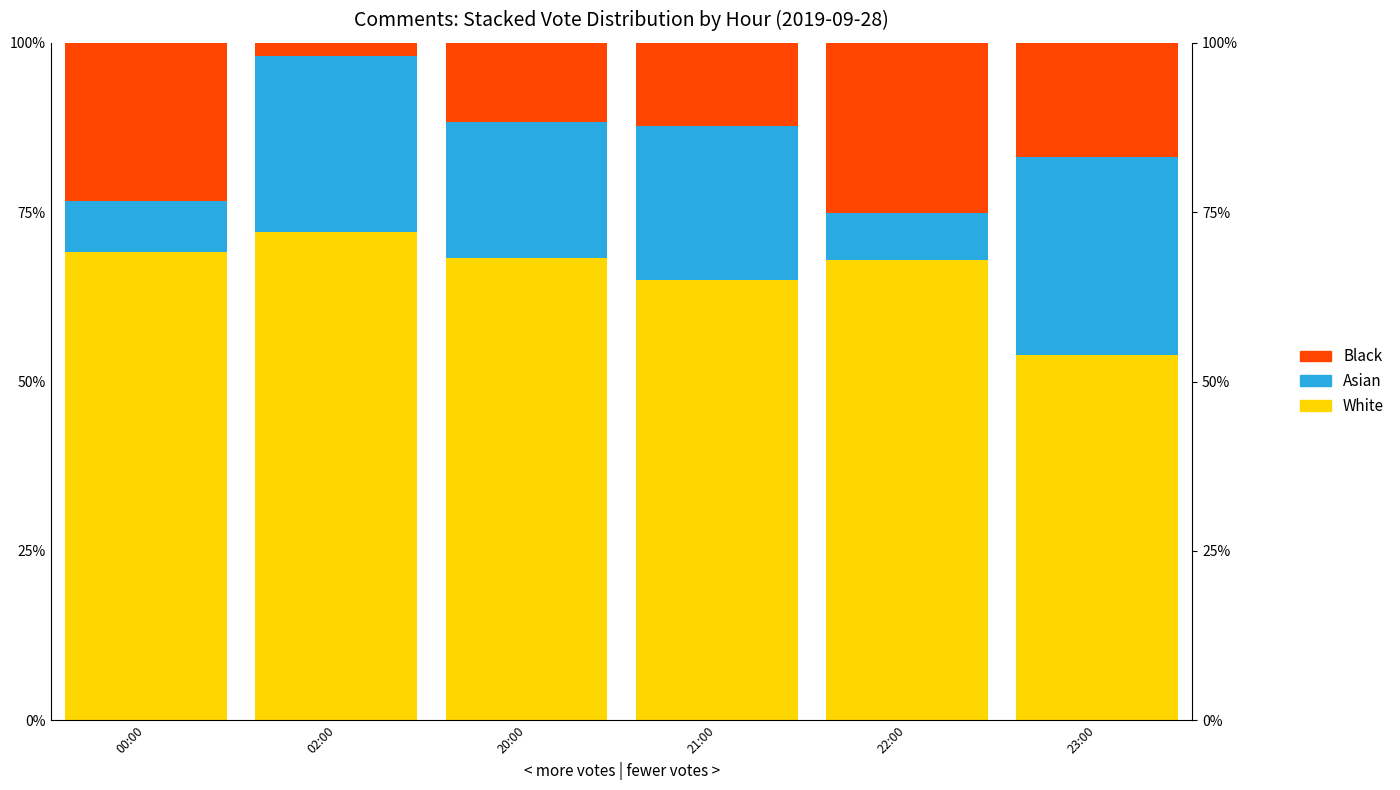

What are all the series names shown in the legend?

Black, Asian, White